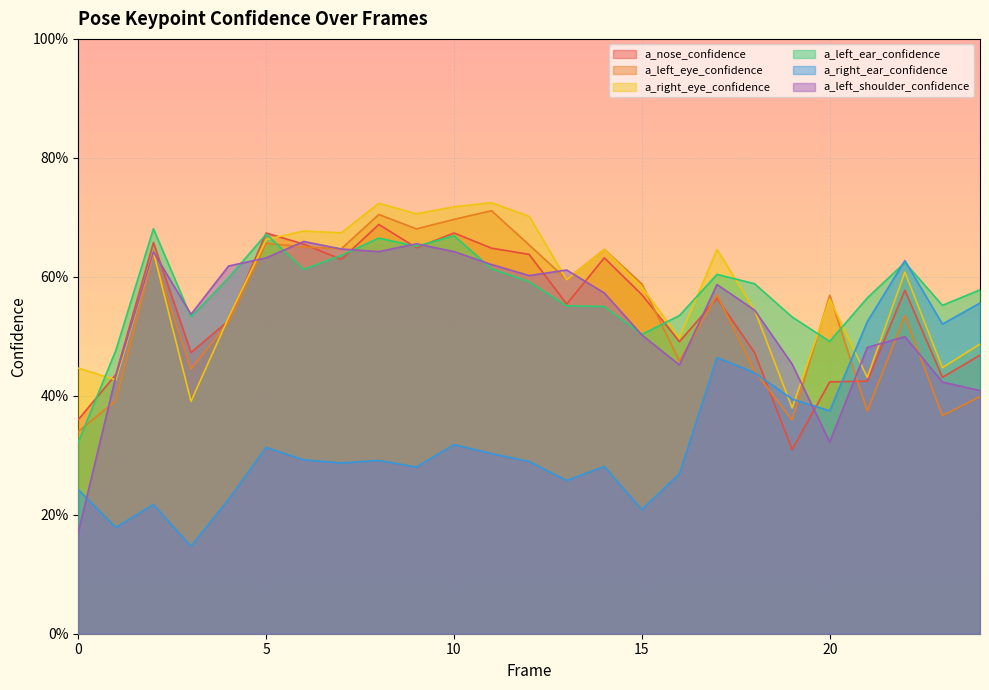

How many lines are shown in the chart?

6